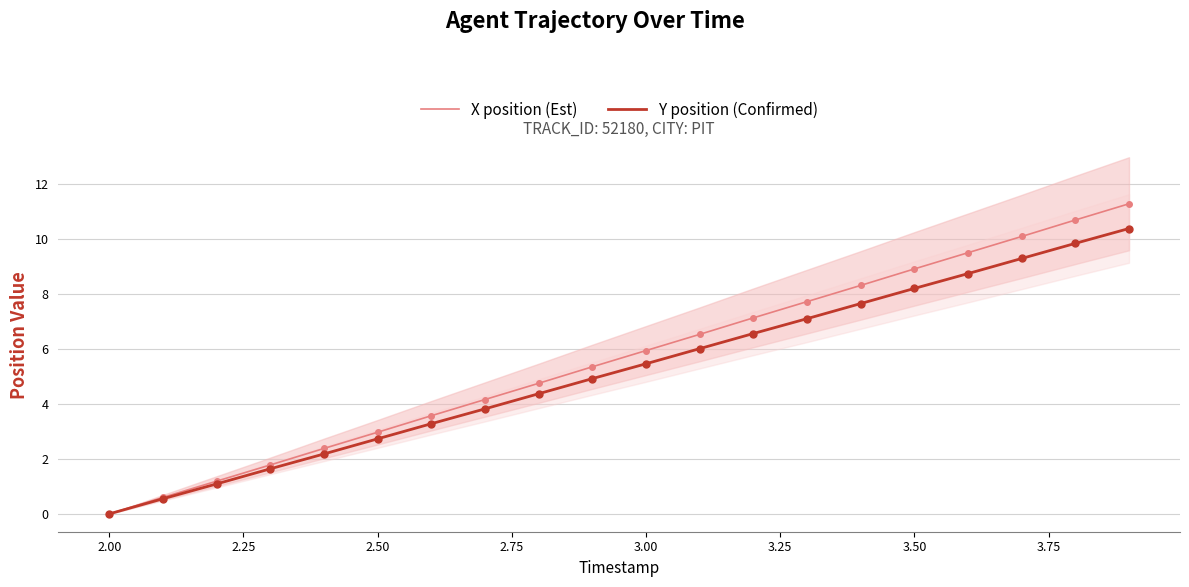

What is the maximum value for X position (Est)?

11.3